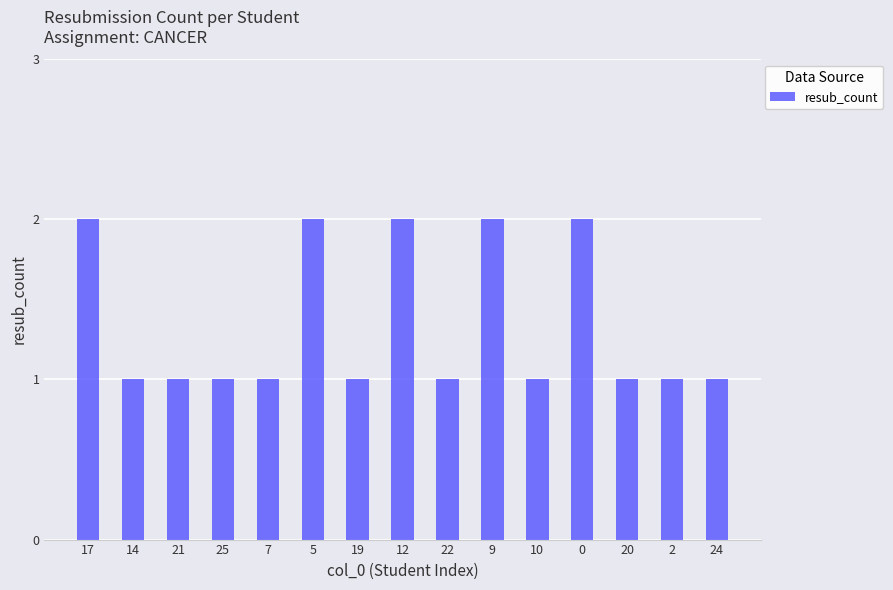

What is the ratio of the value at 0 to the value at 12?

1.0